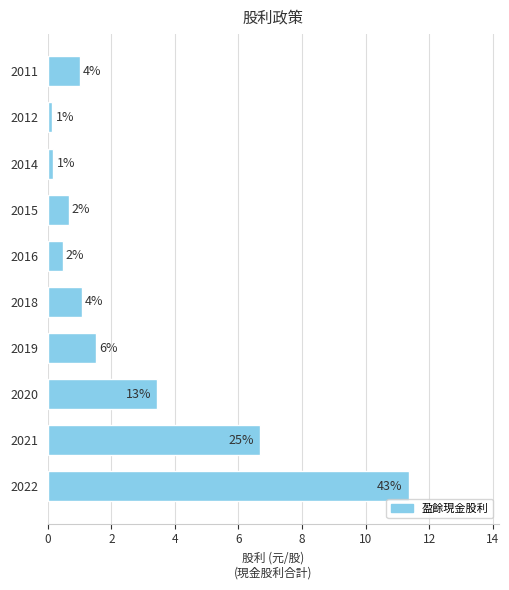

How many bars are there in total?

10